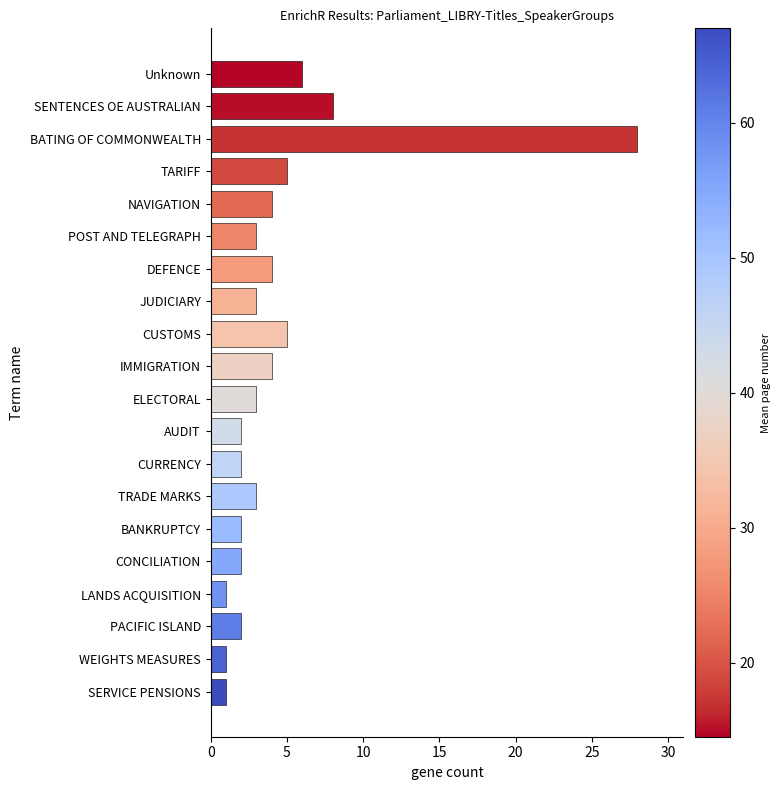

The chart shows a value of 10 at Unknown. True or false?

False